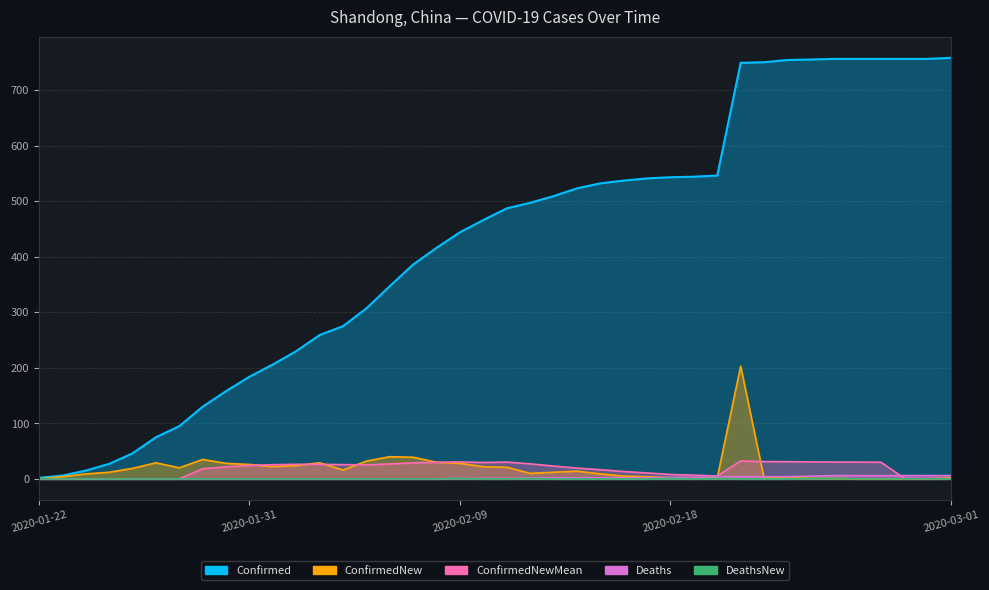

List the series in order of their peak value, lowest first.

DeathsNew, Deaths, ConfirmedNewMean, ConfirmedNew, Confirmed